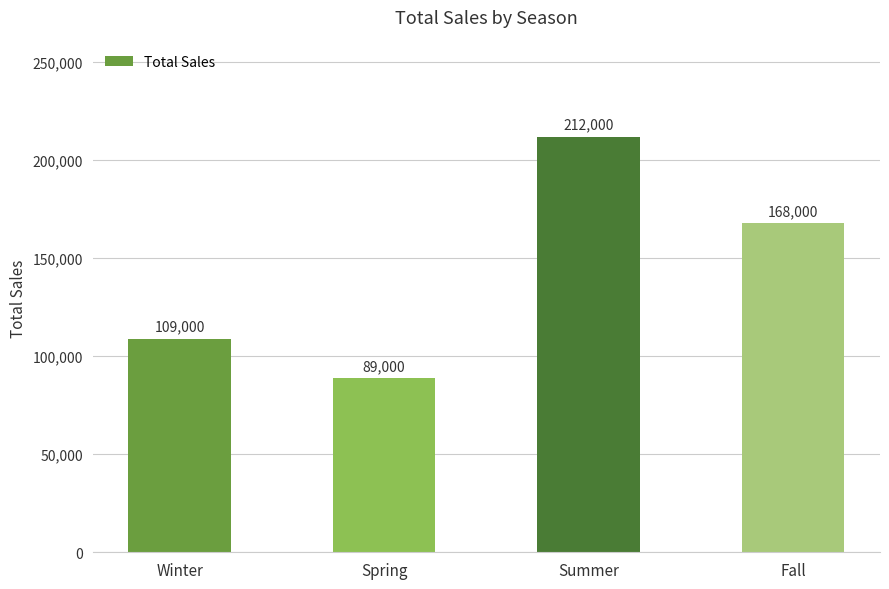

What is the approximate value at Winter, to the nearest 50?

109000